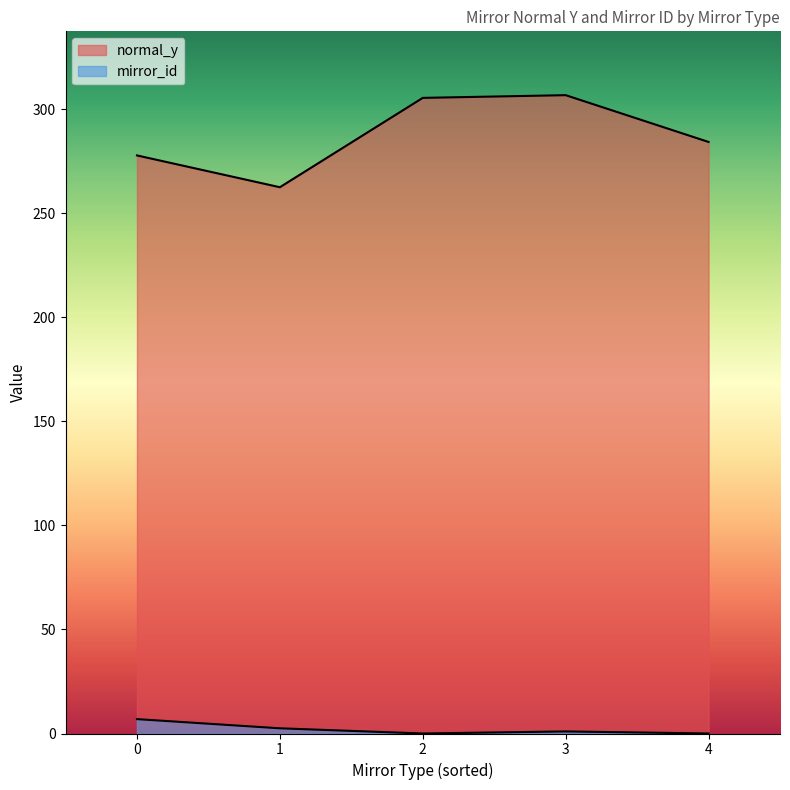

At 15, list the series in order from largest to smallest.

normal_y, mirror_id